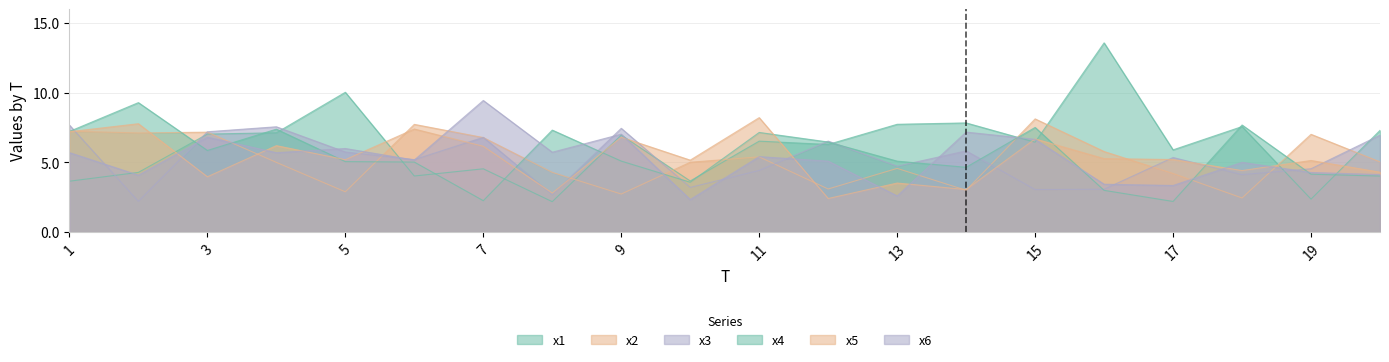

Count the number of data series in this chart.

6